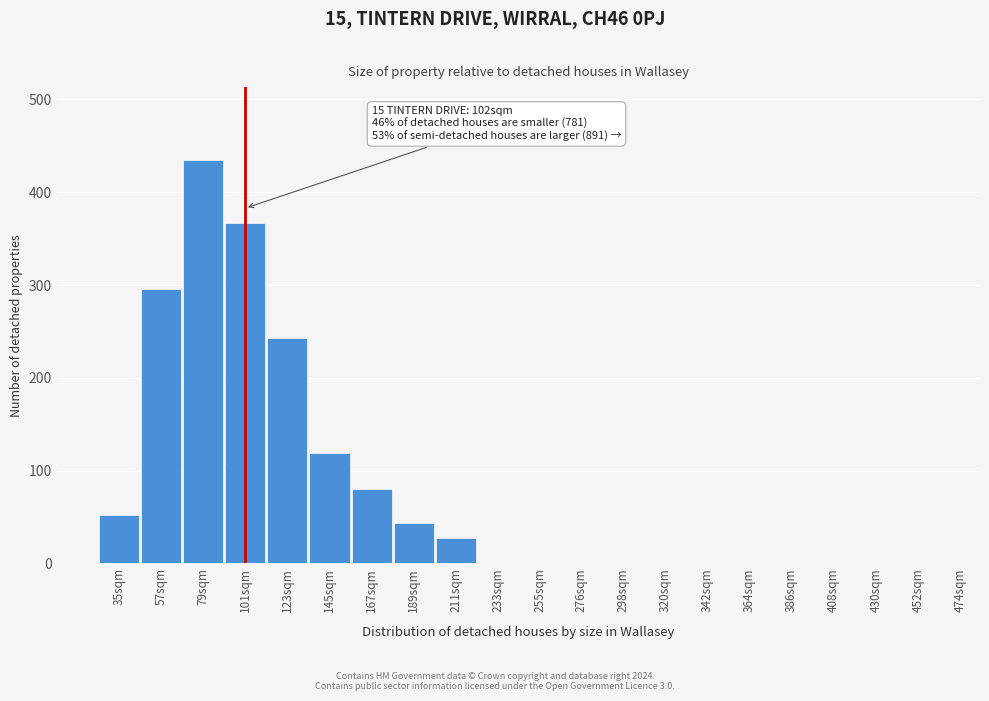

Reading left to right, what are all the values shown in this chart?

35sqm=52	57sqm=296	79sqm=435	101sqm=367	123sqm=243	145sqm=119	167sqm=80	189sqm=43	211sqm=27	233sqm=0	255sqm=0	276sqm=0	298sqm=0	320sqm=0	342sqm=0	364sqm=0	386sqm=0	408sqm=0	430sqm=0	452sqm=0